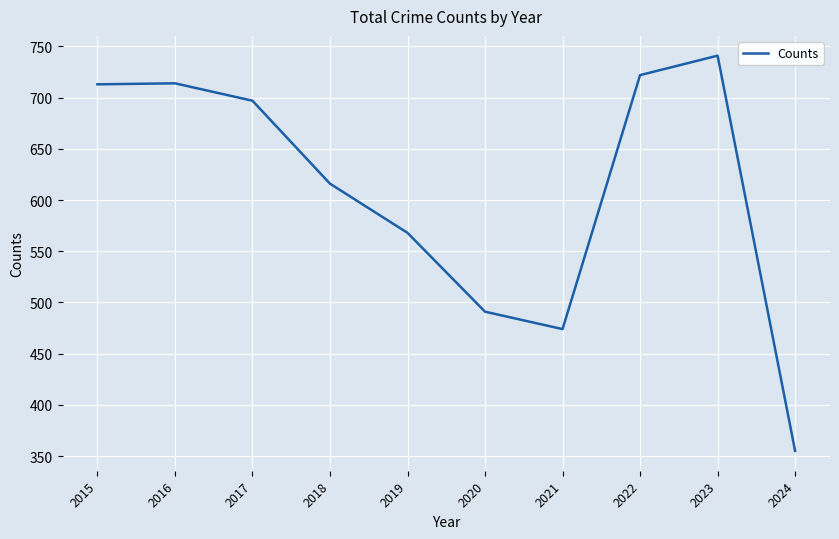

Count the number of categories in the chart.

10